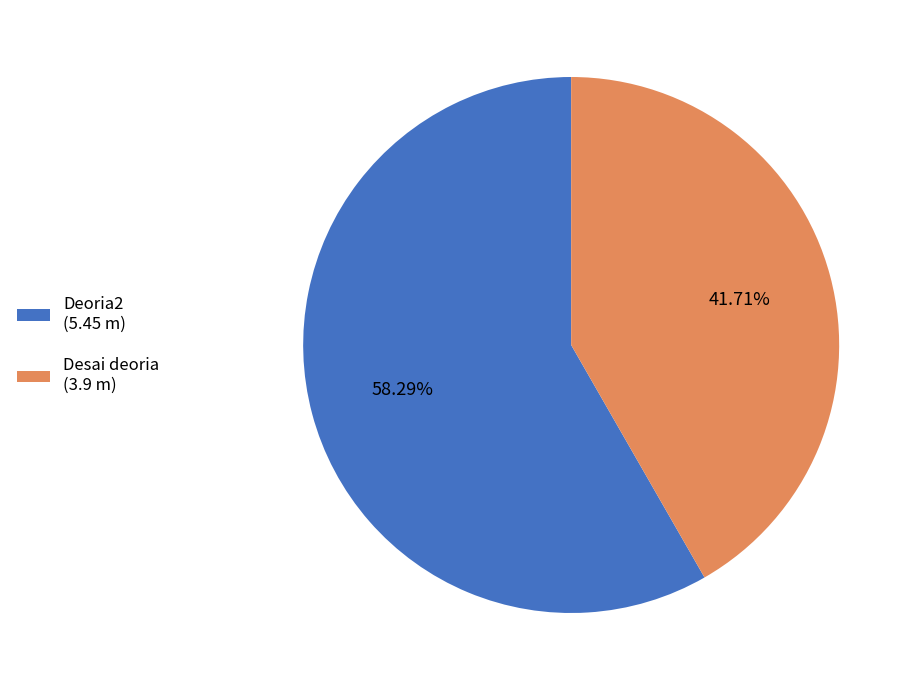

What percentage is the Desai deoria slice, to the nearest percent?

42%